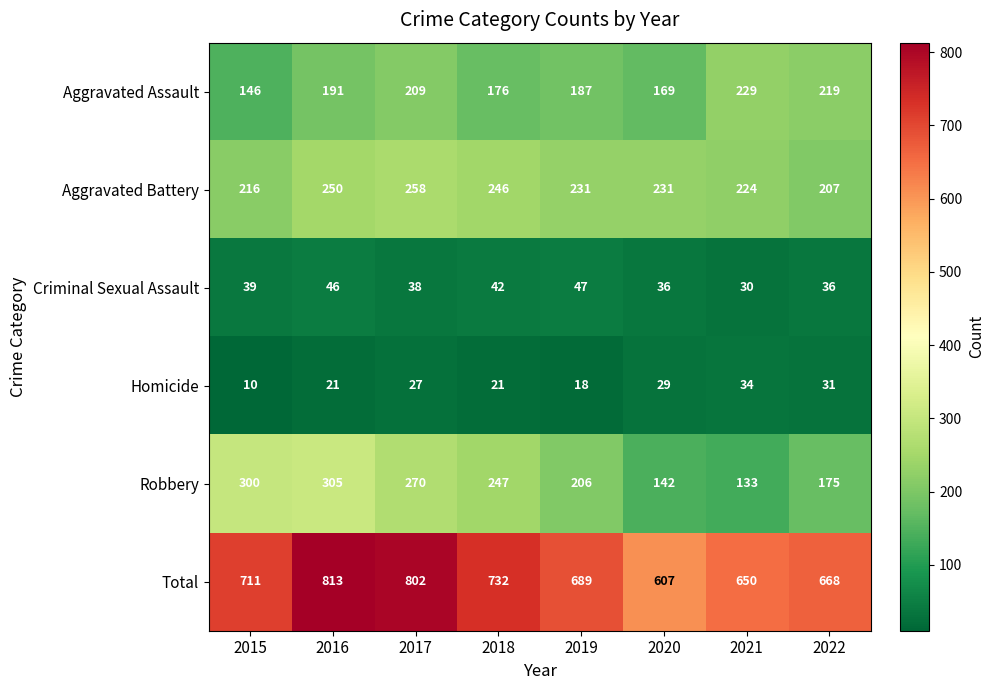

Between 2017 and 2020, which series saw the biggest shift?

Total